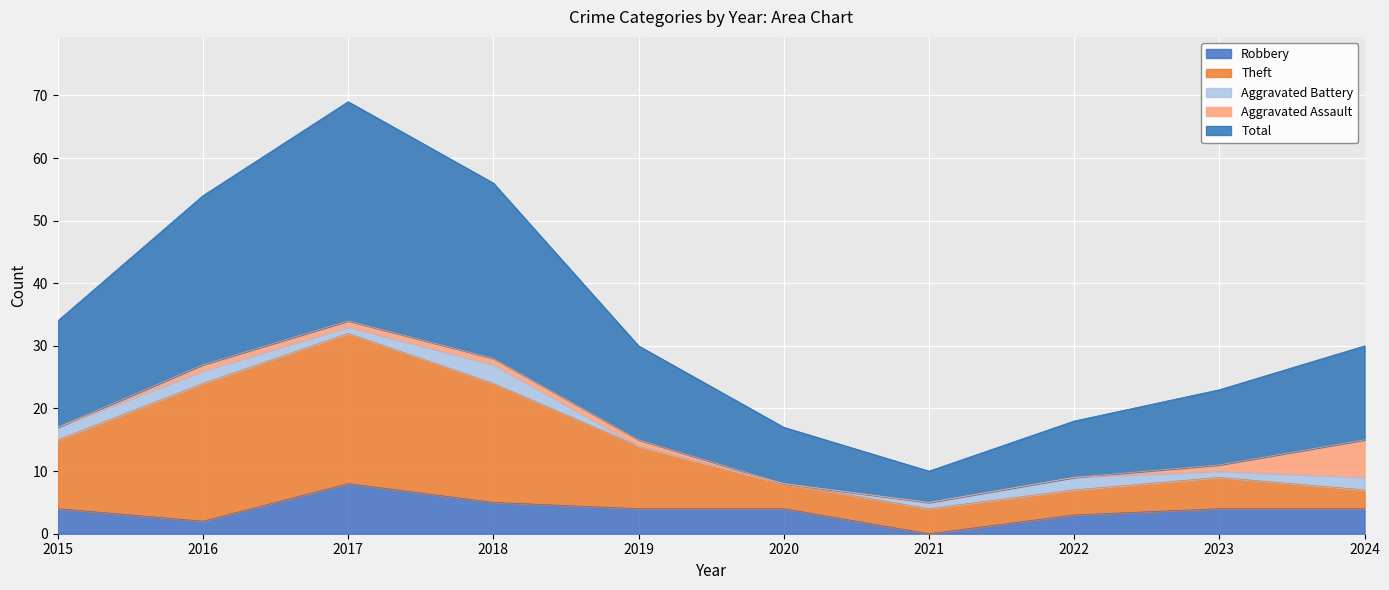

How many positive values does the Robbery series have?

9